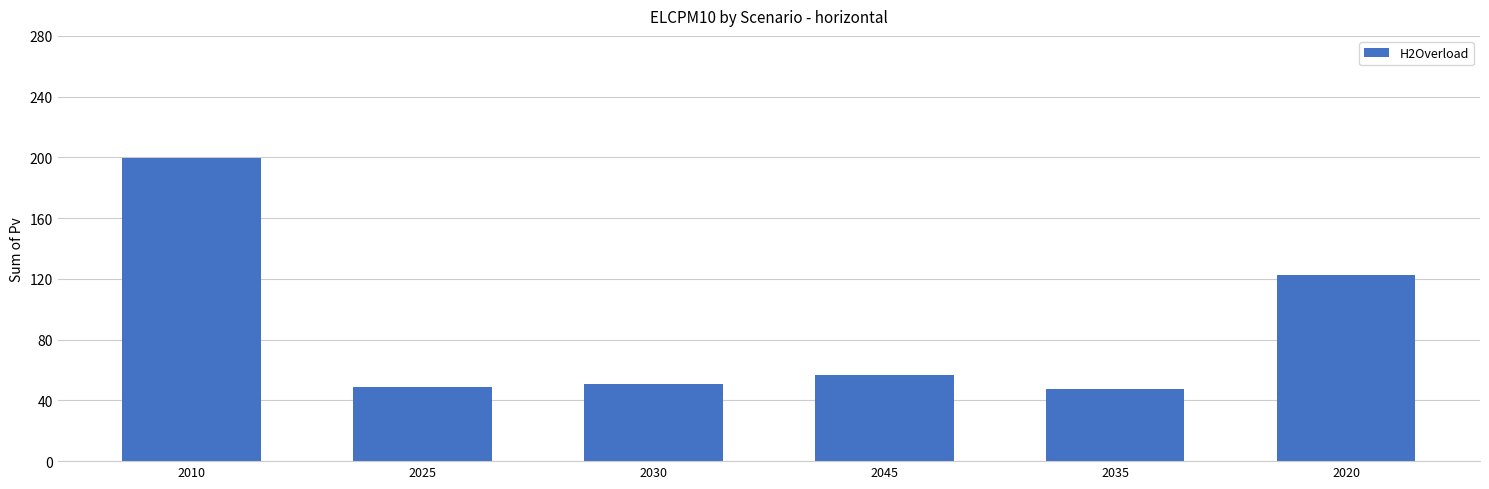

Which has a higher value, 2035 or 2020?

2020